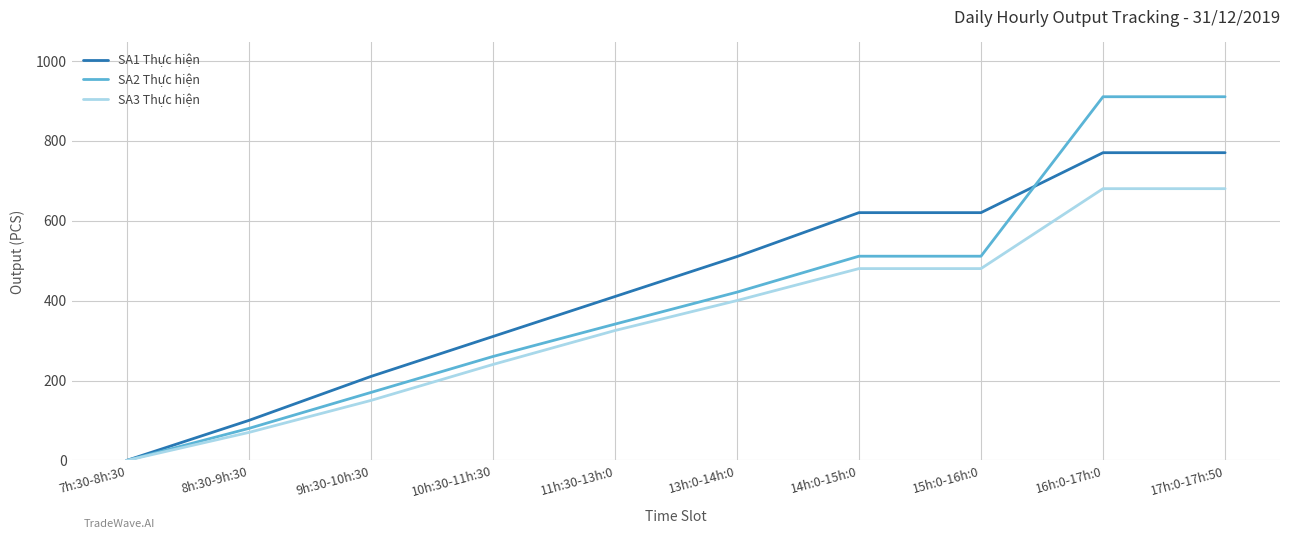

Reading right to left, what are all the values shown in this chart?

SA1 Thực hiện: 17h:0-17h:50=770	16h:0-17h:0=770	15h:0-16h:0=620	14h:0-15h:0=620	13h:0-14h:0=510	11h:30-13h:0=410	10h:30-11h:30=310	9h:30-10h:30=210	8h:30-9h:30=100	7h:30-8h:30=0
SA2 Thực hiện: 17h:0-17h:50=910	16h:0-17h:0=910	15h:0-16h:0=511	14h:0-15h:0=511	13h:0-14h:0=421	11h:30-13h:0=341	10h:30-11h:30=260	9h:30-10h:30=170	8h:30-9h:30=80	7h:30-8h:30=0
SA3 Thực hiện: 17h:0-17h:50=680	16h:0-17h:0=680	15h:0-16h:0=480	14h:0-15h:0=480	13h:0-14h:0=400	11h:30-13h:0=325	10h:30-11h:30=240	9h:30-10h:30=150	8h:30-9h:30=70	7h:30-8h:30=0